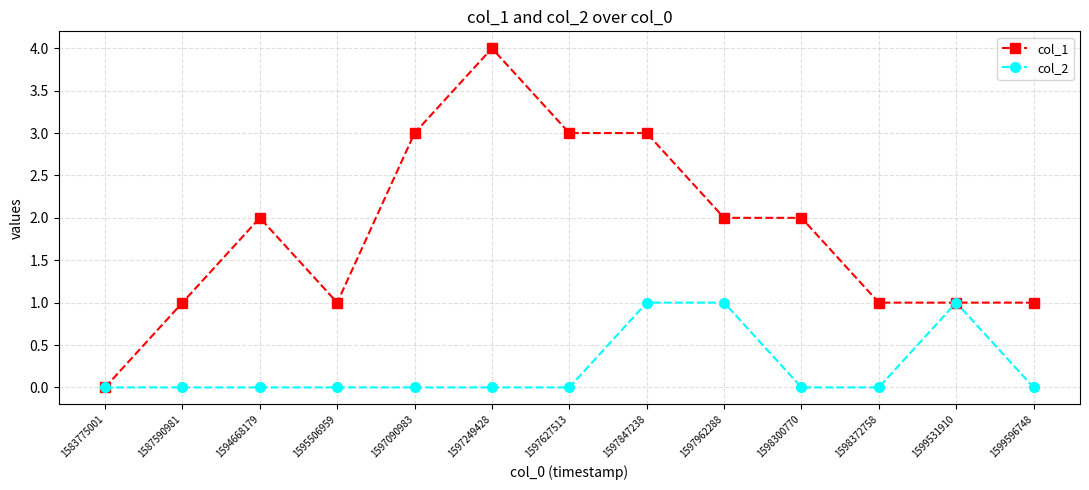

What is the sum of all col_2 values?

3